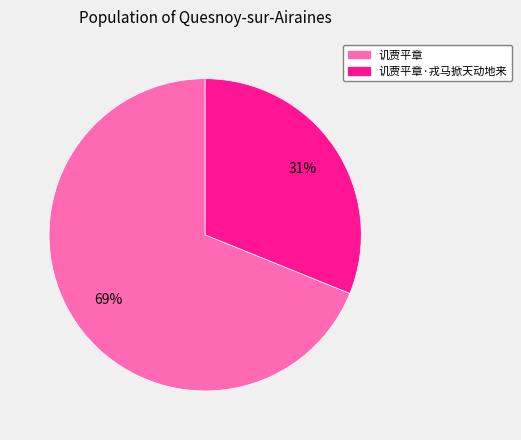

Is the sum of 讥贾平章 and 讥贾平章·戎马掀天动地来 greater than half?

Yes